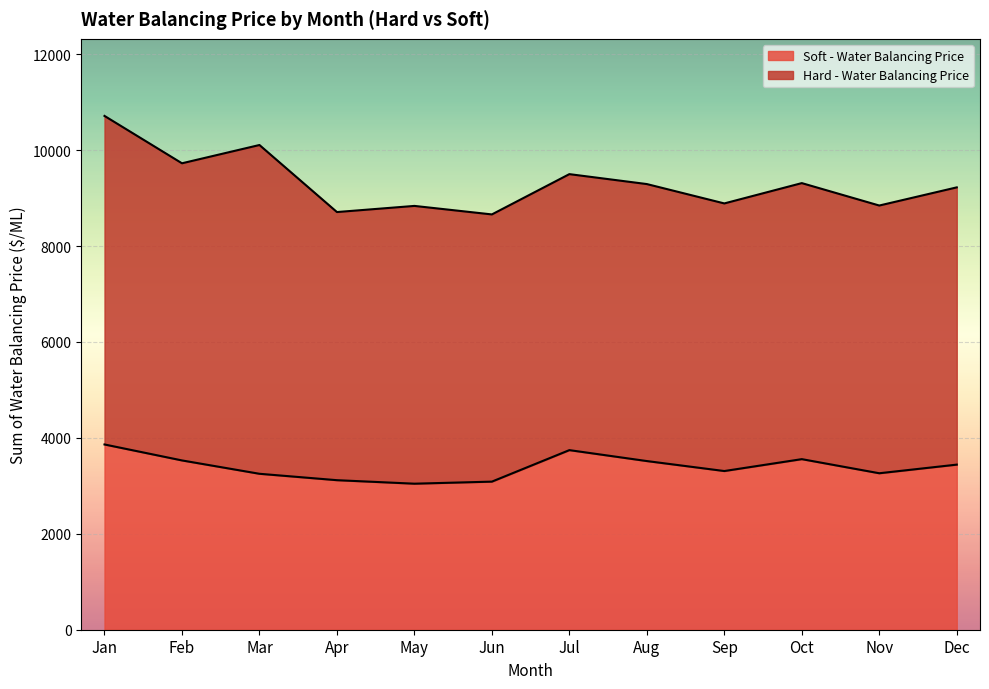

How many data points are less than 3442?

6